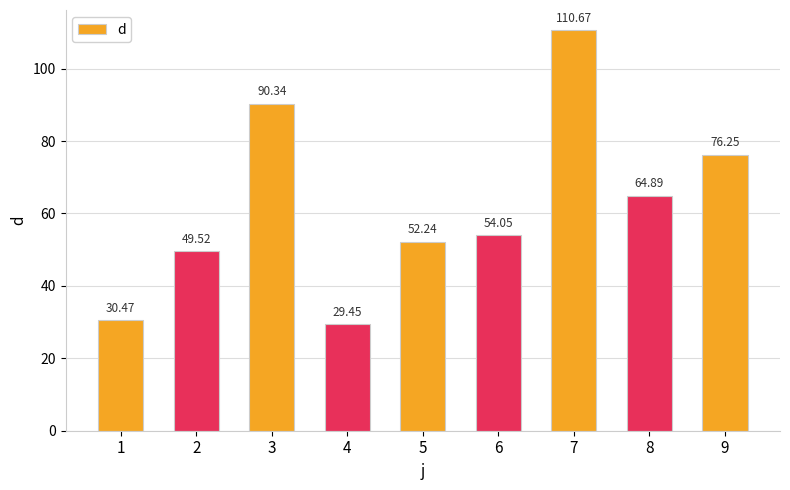

What is the sum of all values?

557.9